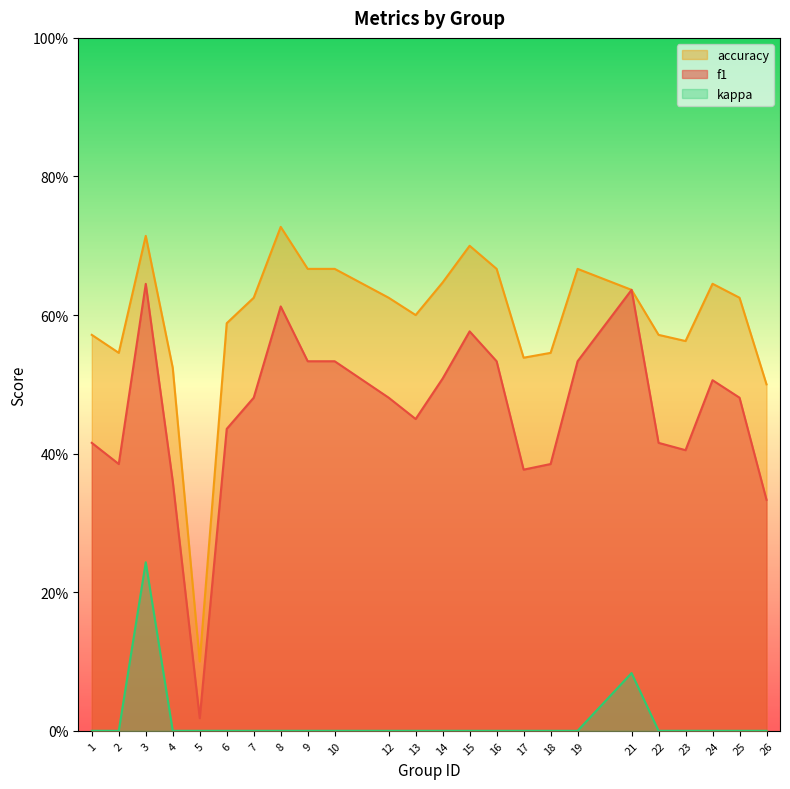

Between 26 and 13, which is larger?

13